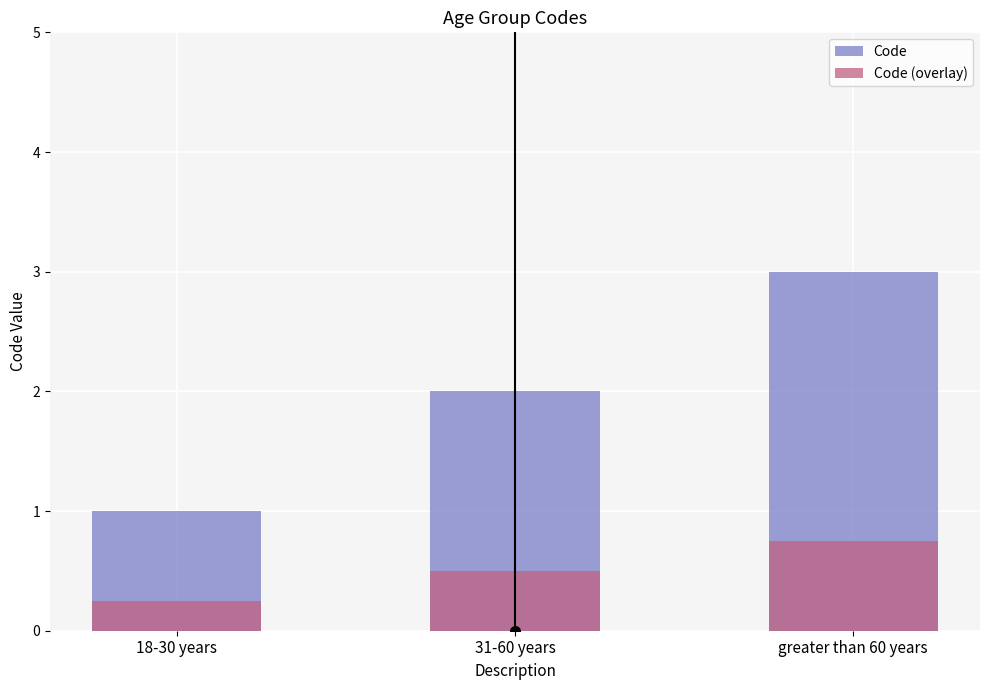

Does the chart contain any negative values?

No